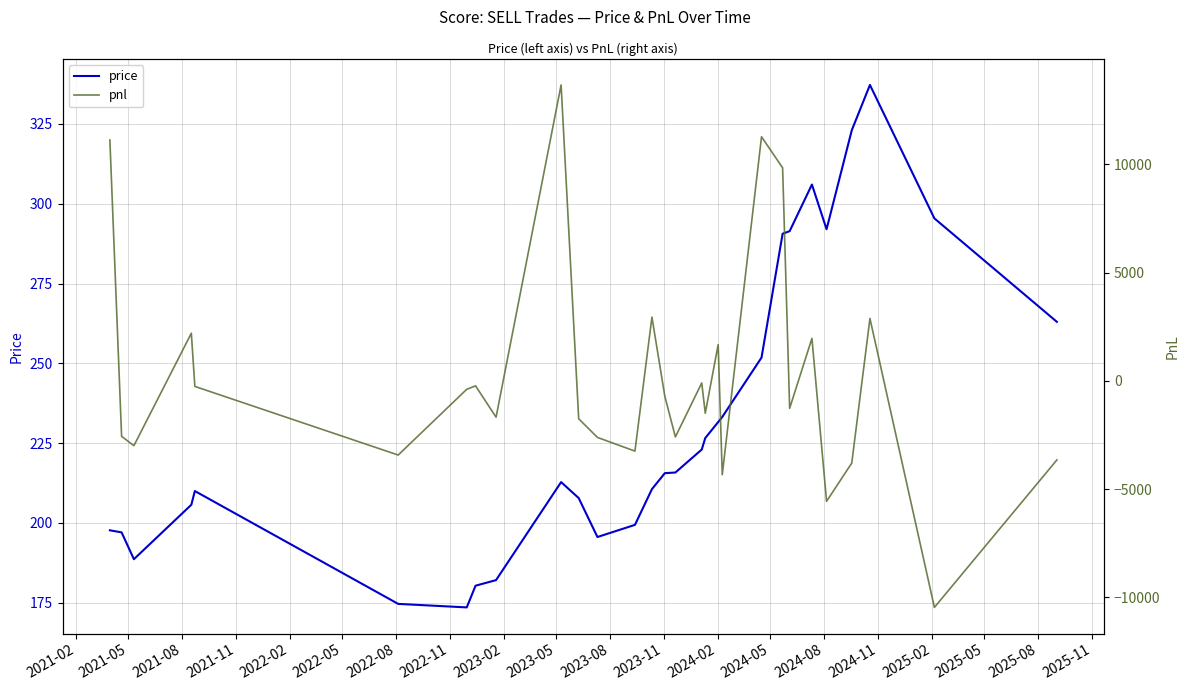

What is the lowest value of the price series?

173.6